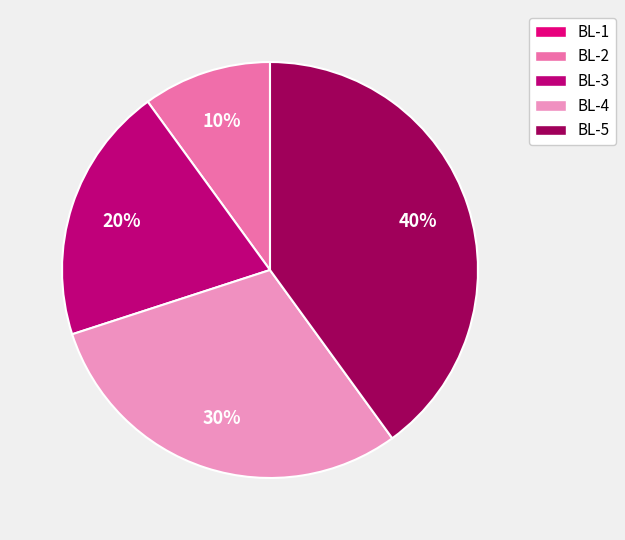

What percentage is the BL-5 slice, to the nearest percent?

40%